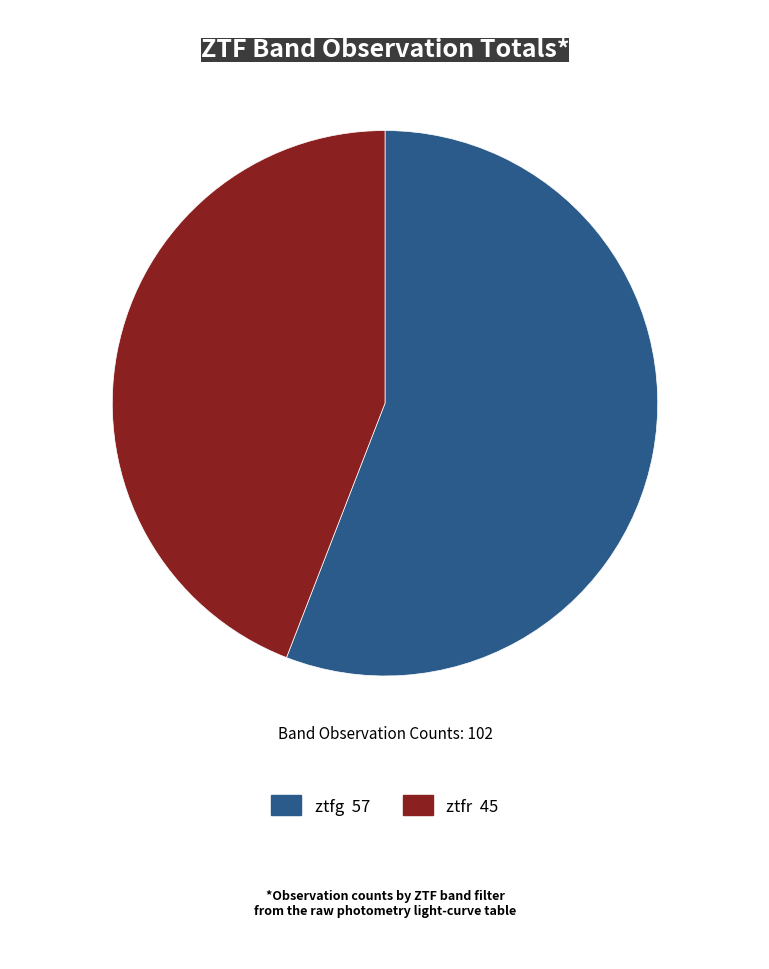

Is there any slice that represents more than half of the pie?

Yes